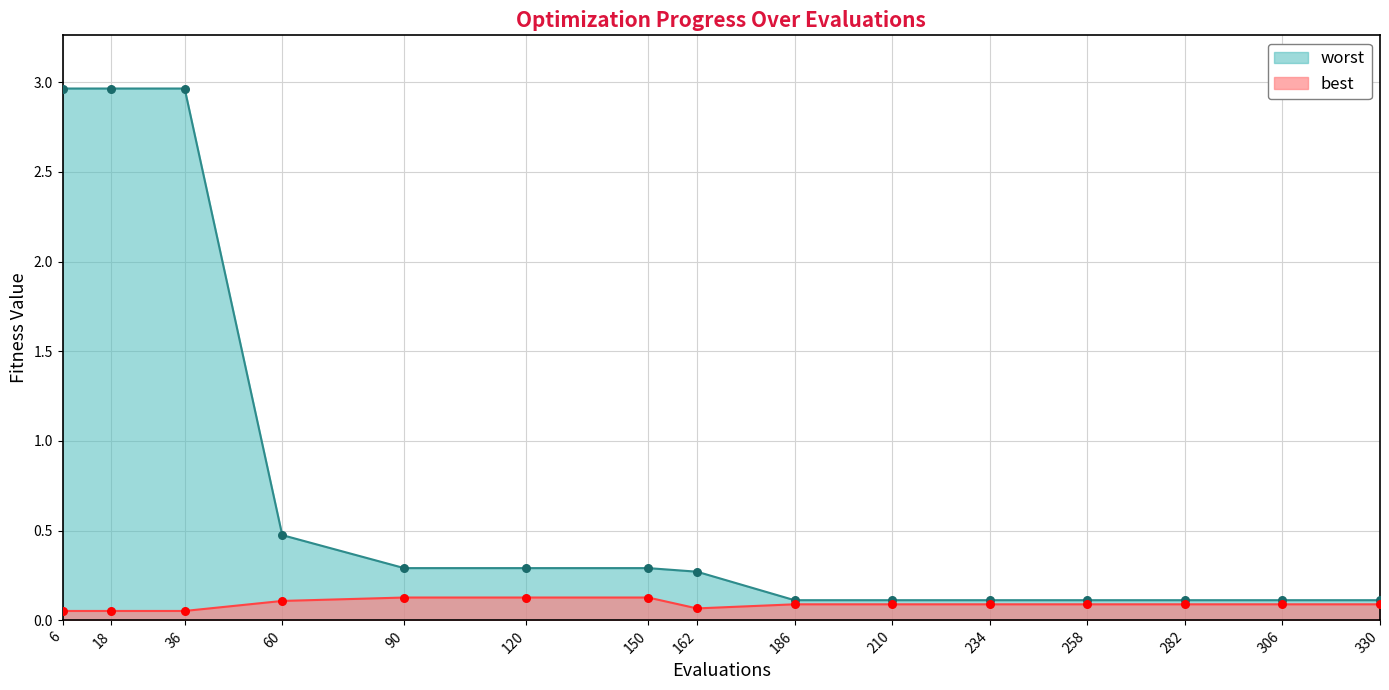

Is the value of best at 210 greater than the value of worst at 306?

No